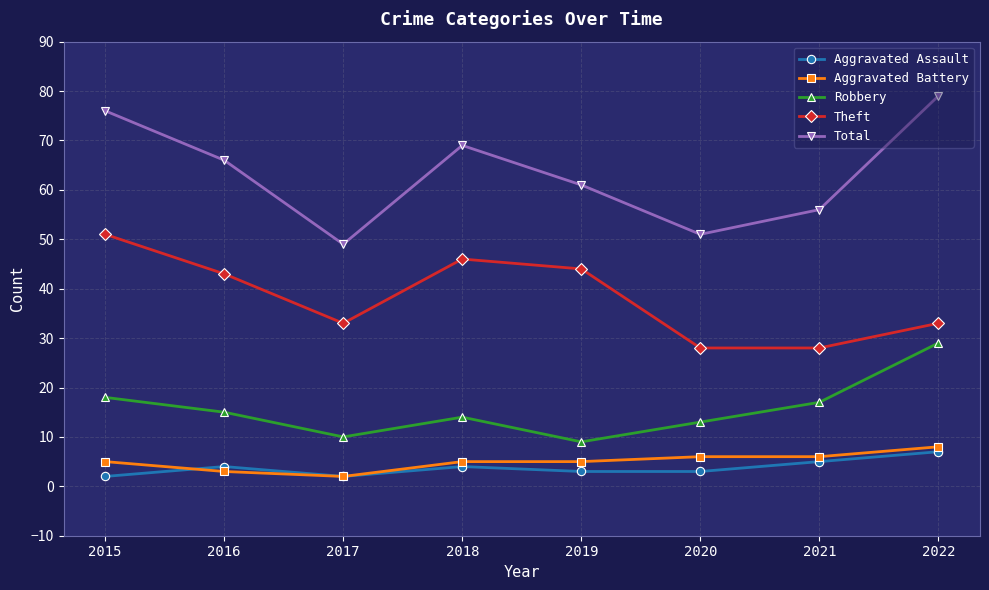

At 2016, list the series in order from largest to smallest.

Total, Theft, Robbery, Aggravated Assault, Aggravated Battery